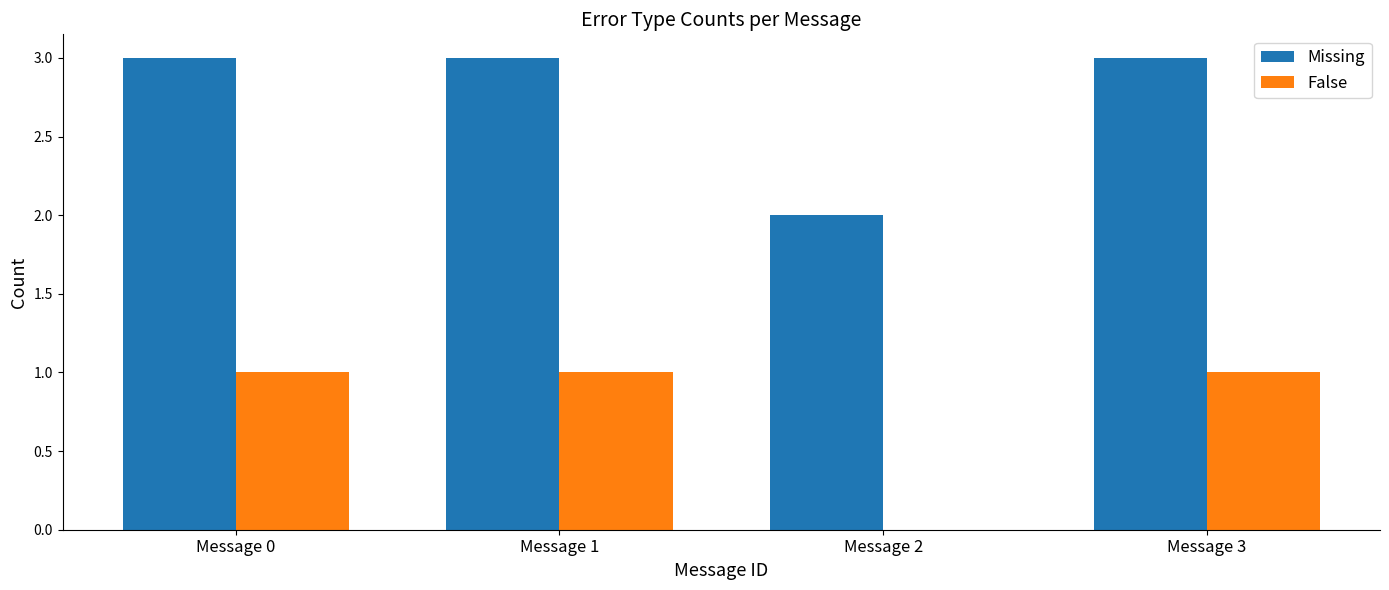

Is the value of False at Message 2 greater than the value of Missing at Message 3?

No